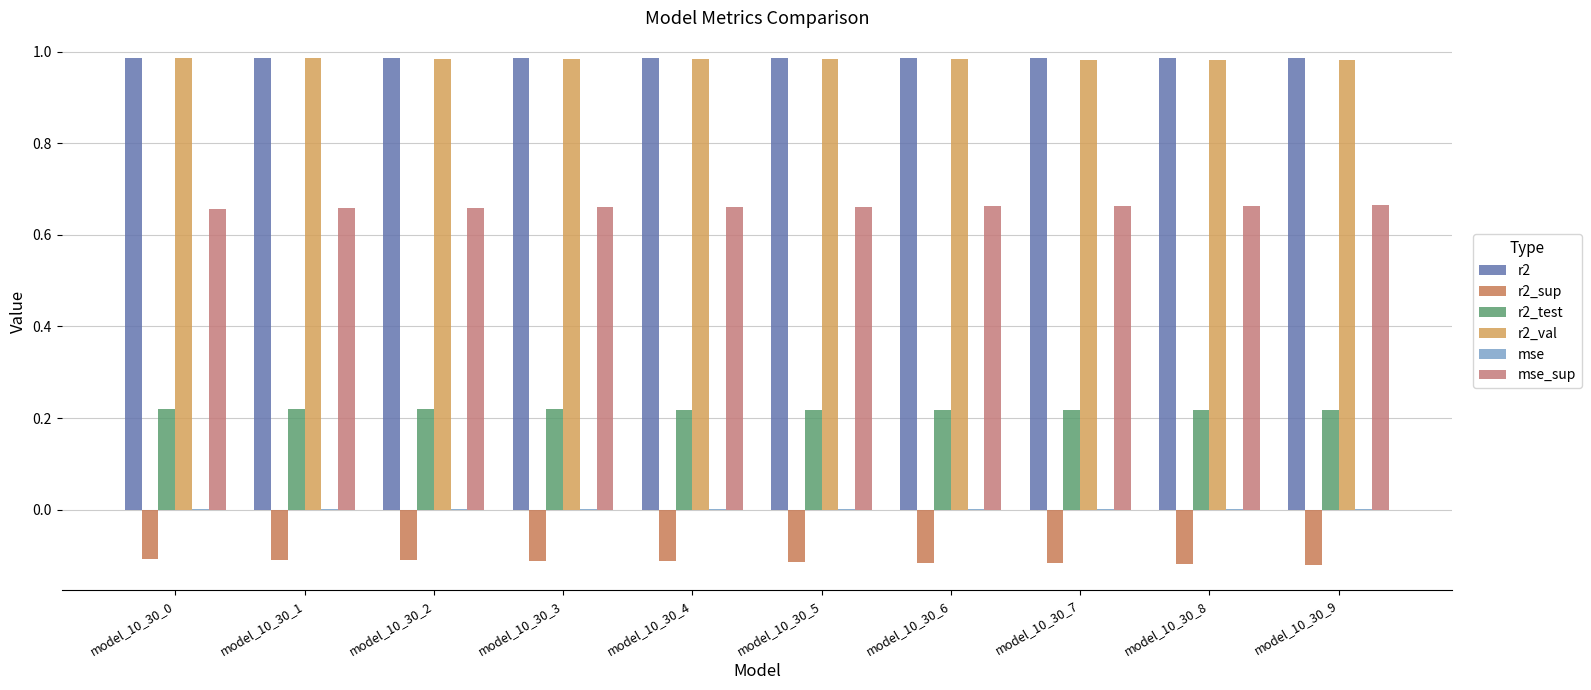

How many groups of bars are there?

10